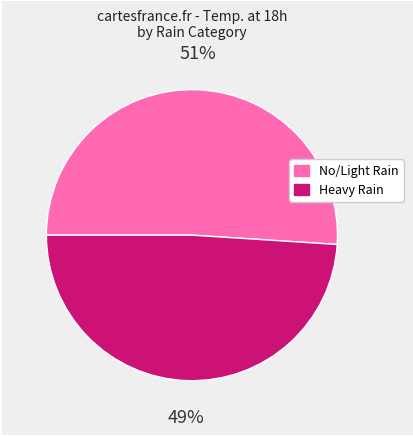

How many segments does this pie chart have?

2